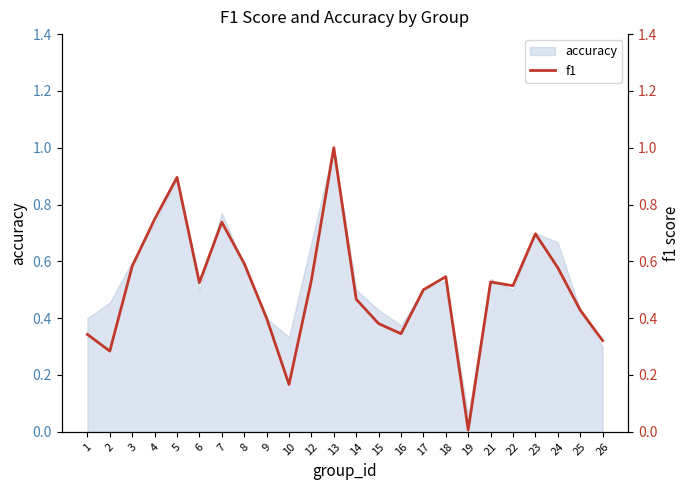

Reading right to left, transcribe all the data shown in this chart.

0.3	0.4	0.6	0.7	0.5	0.5	0.0	0.5	0.5	0.3	0.4	0.5	1.0	0.5	0.2	0.4	0.6	0.7	0.5	0.9	0.7	0.6	0.3	0.3